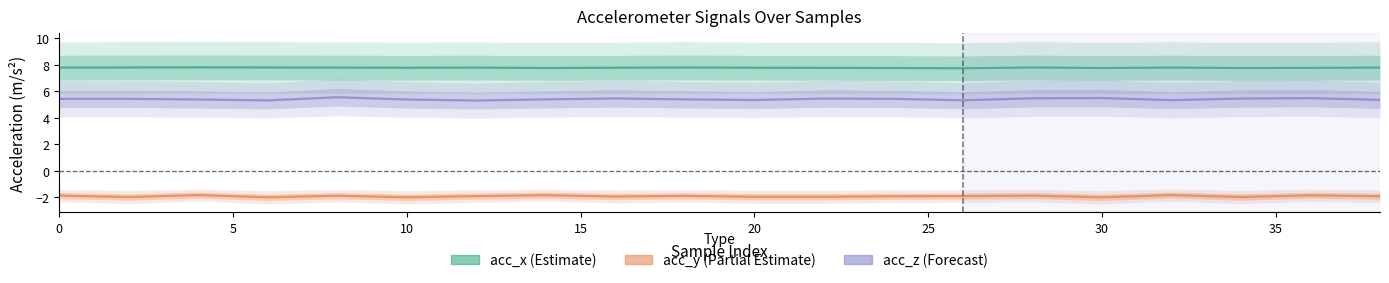

What is the difference between the second highest and second lowest values in the acc_z series?

0.2